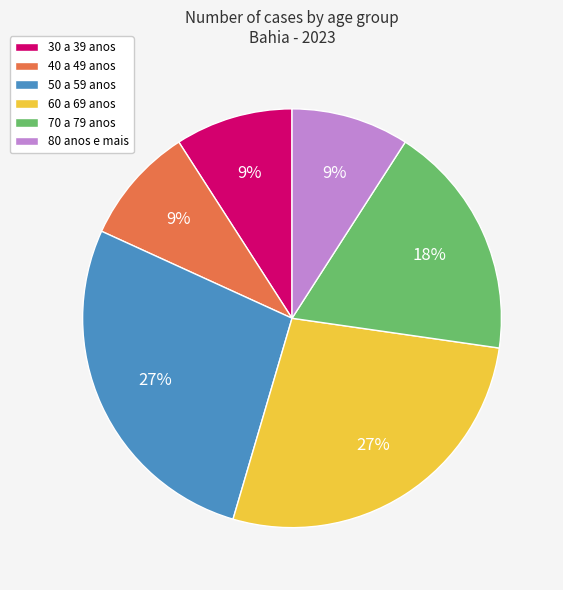

Do 80 anos e mais and 50 a 59 anos together represent more than half of the pie?

No